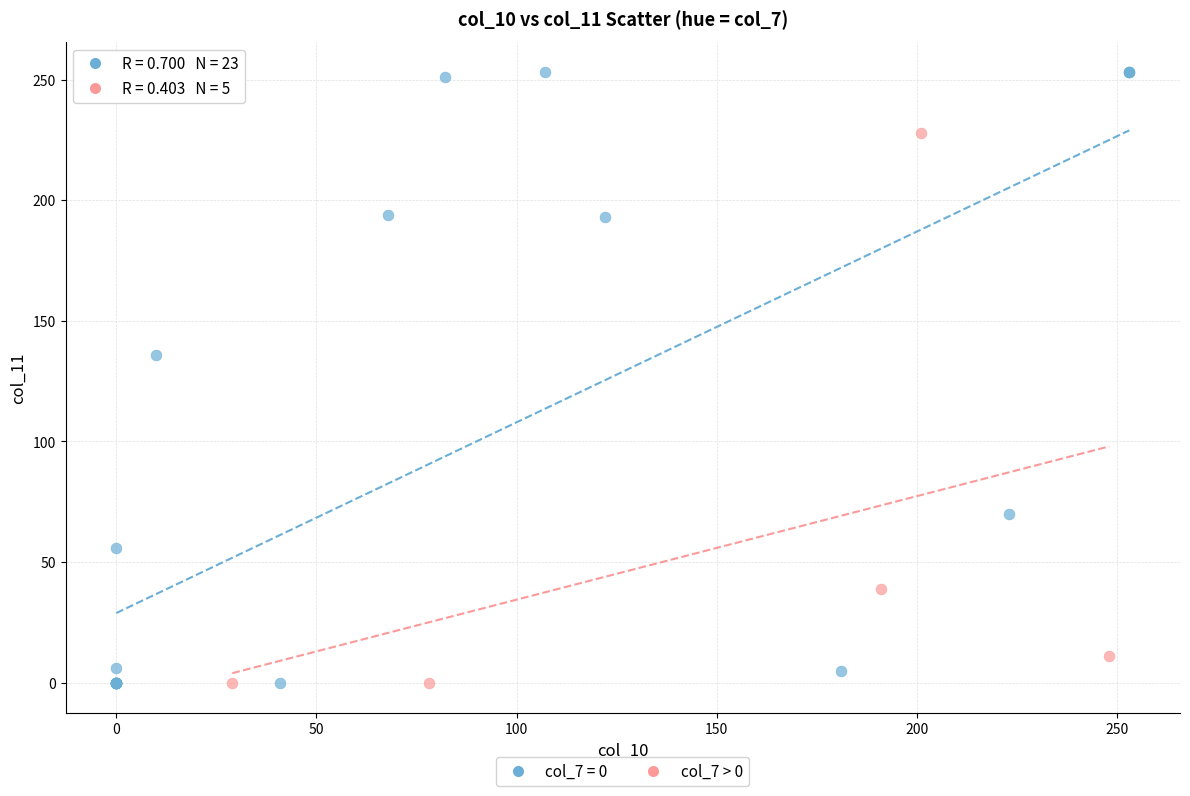

Which series has the widest spread of Y values?

col_7 = 0